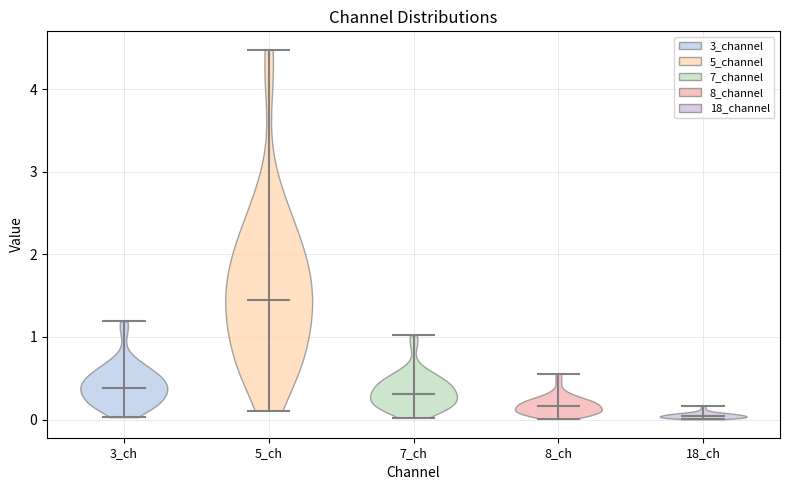

Reading left to right, read every violin against the y-axis: where its median line is, and the lowest and highest points it reaches. The values are not printed on the chart, so give them approximately, as read against the axis.

3_ch: median line 0.4, lowest point 0.0, highest point 1.2
5_ch: median line 1.4, lowest point 0.1, highest point 4.5
7_ch: median line 0.3, lowest point 0.0, highest point 1.0
8_ch: median line 0.2, lowest point 0.0, highest point 0.6
18_ch: median line 0.0, lowest point 0.0, highest point 0.2